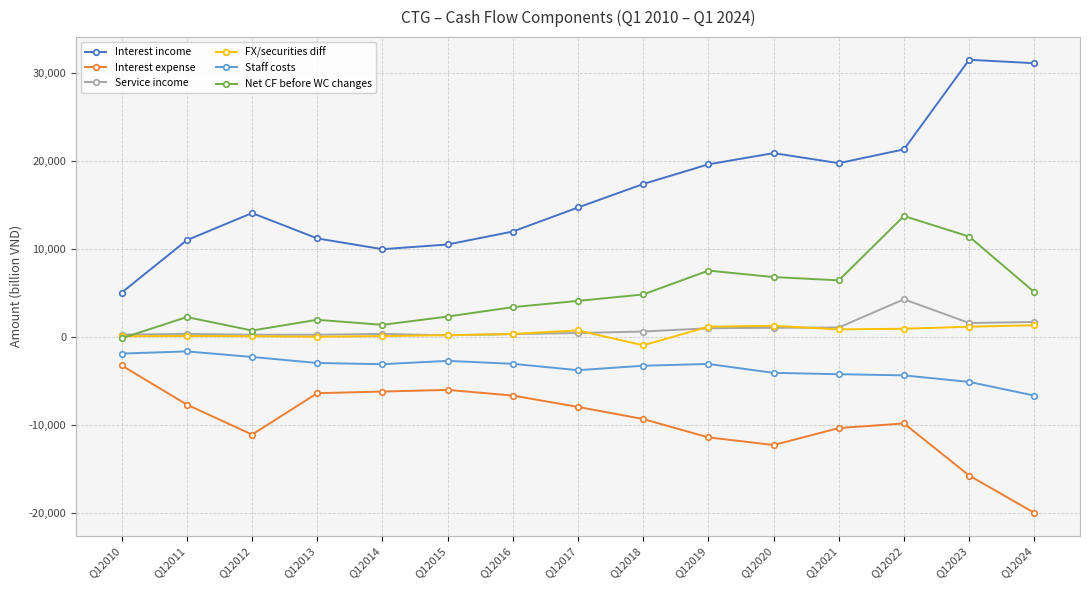

What are all the series names shown in the legend?

Interest income, Interest expense, Service income, FX/securities diff, Staff costs, Net CF before WC changes